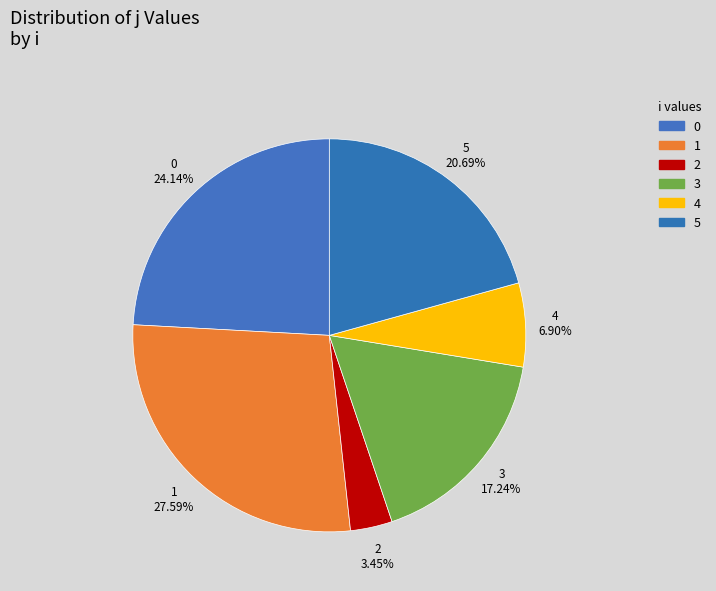

To the nearest percent, what is the average slice percentage?

17%